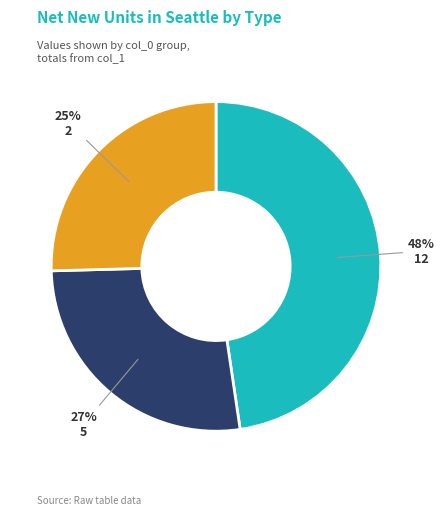

How many segments does this pie chart have?

3